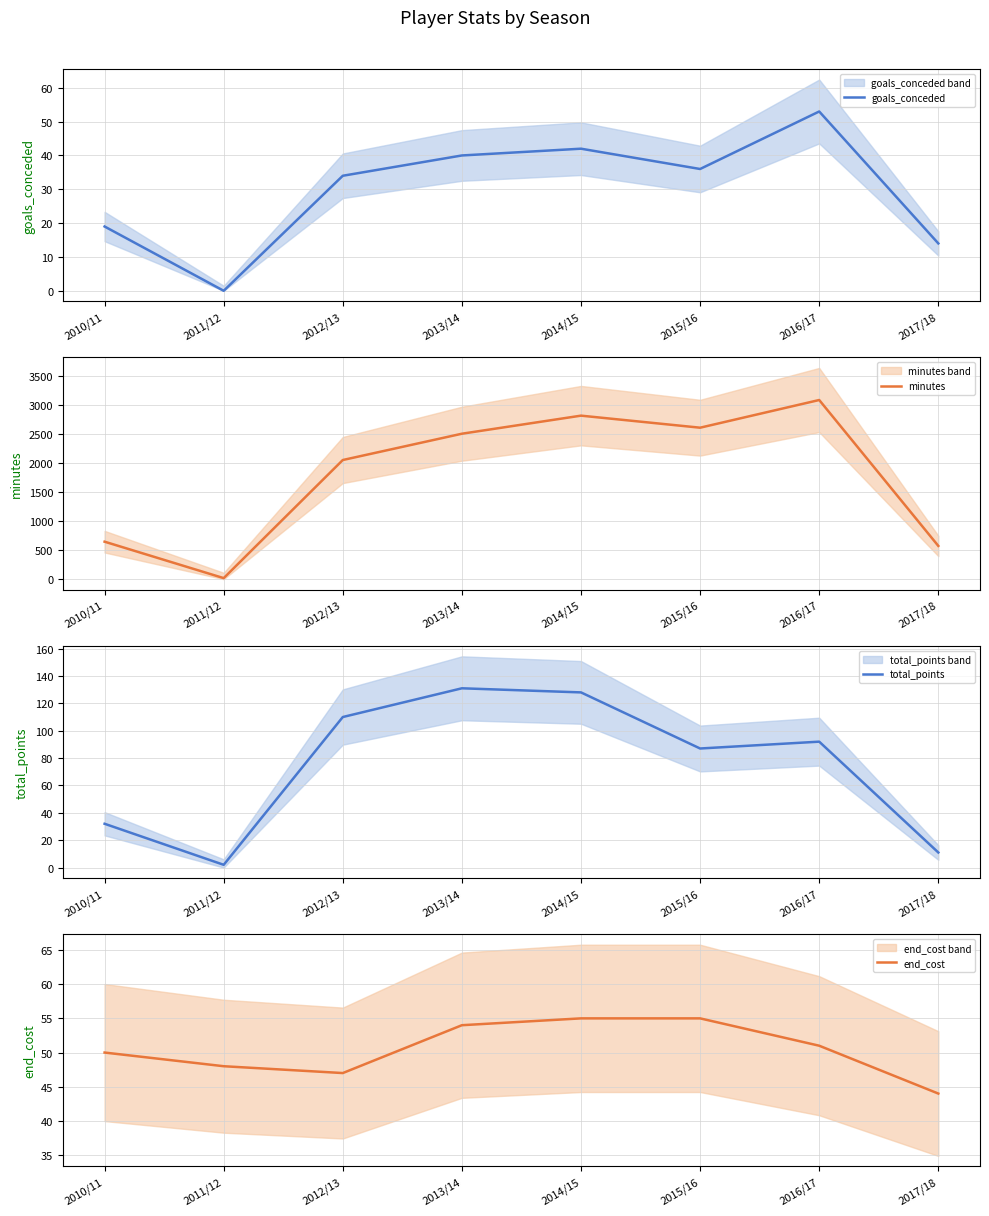

What is the approximate value of goals_conceded at 2017/18, to the nearest 10?

10